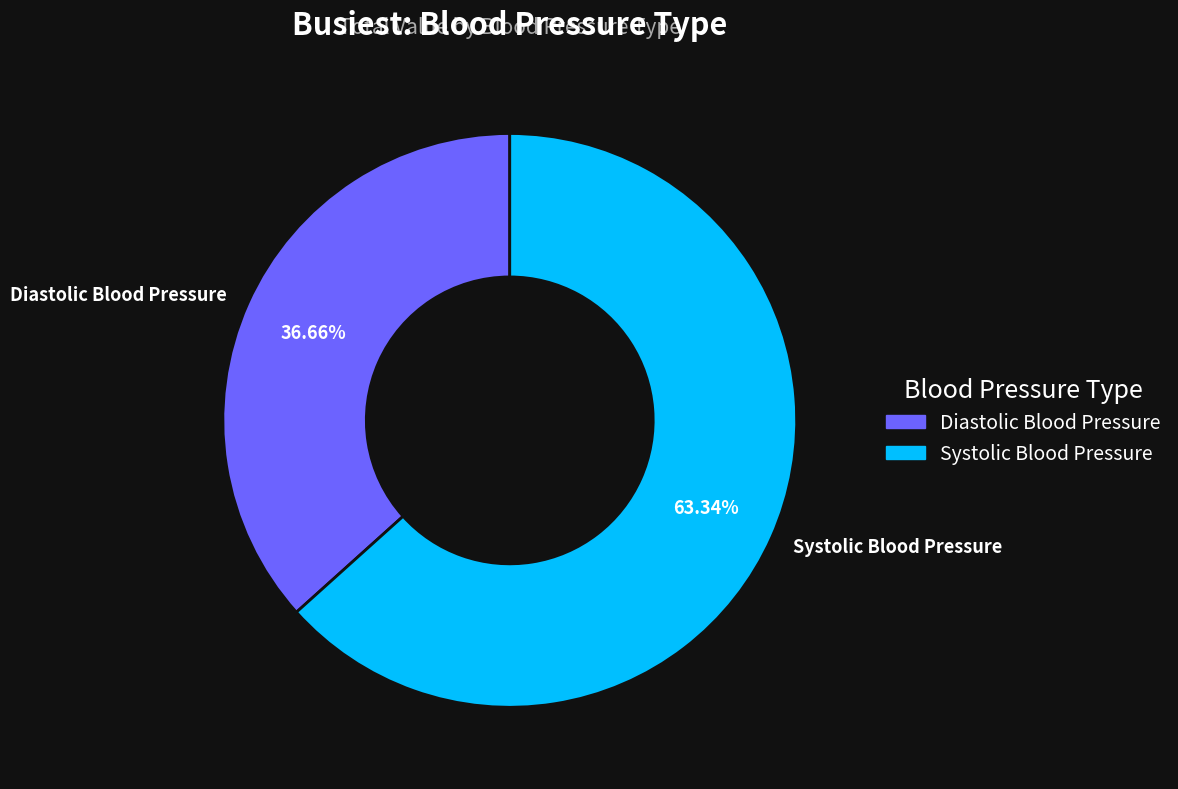

To the nearest percent, what is the difference between the largest and smallest slice percentages?

27%